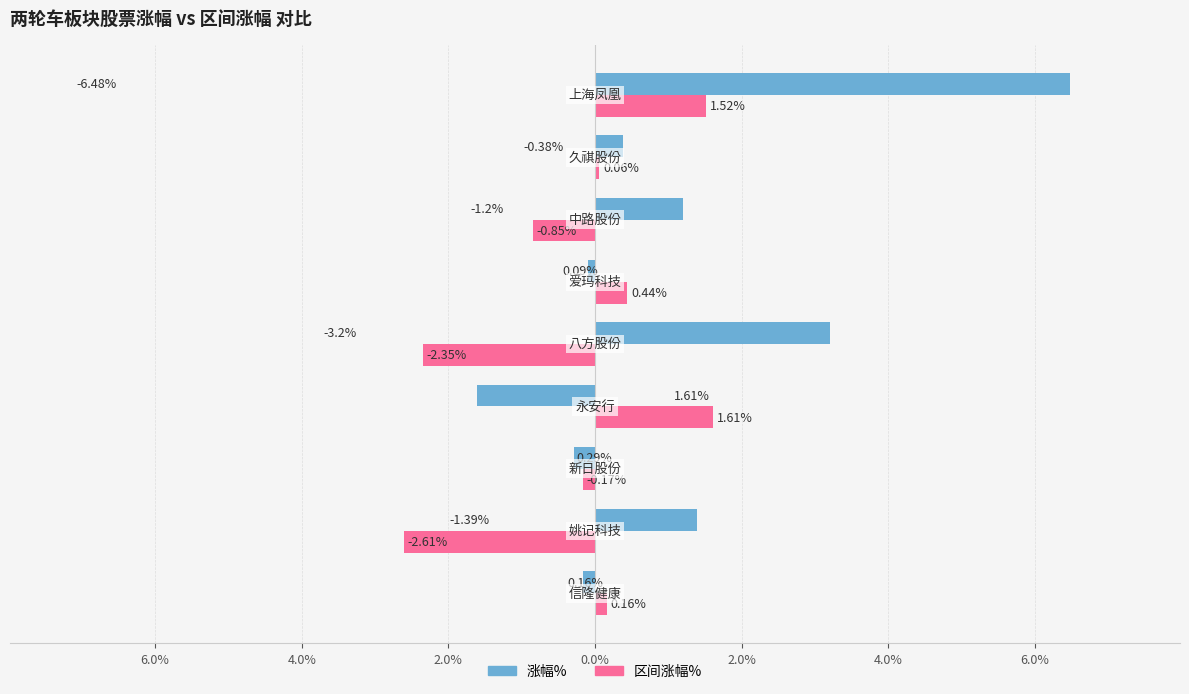

What are all the series names shown in the legend?

涨幅%, 区间涨幅%